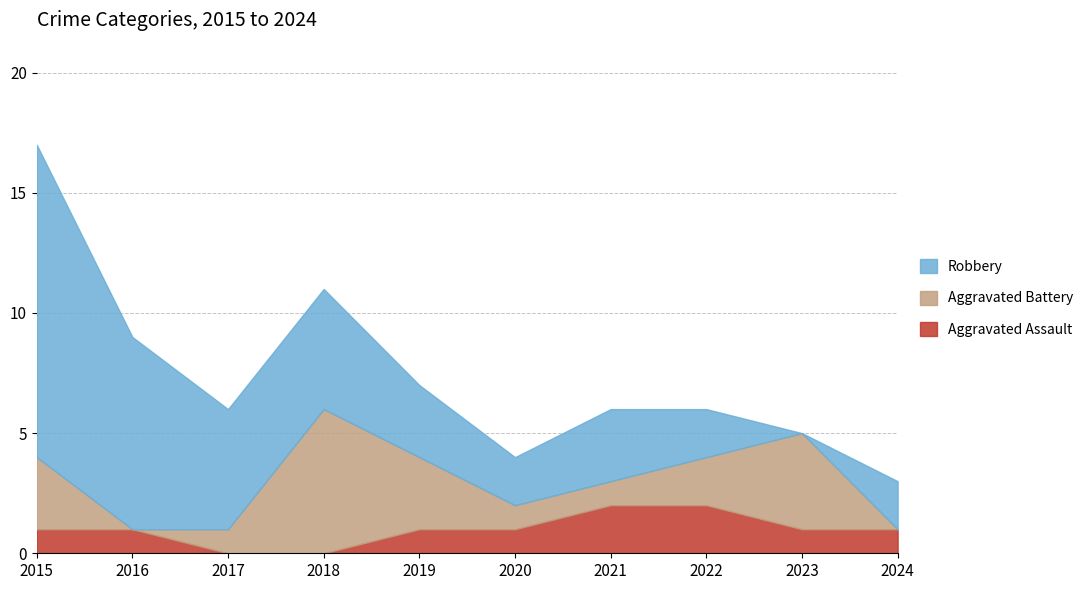

At how many categories does at least one series exceed 3?

5